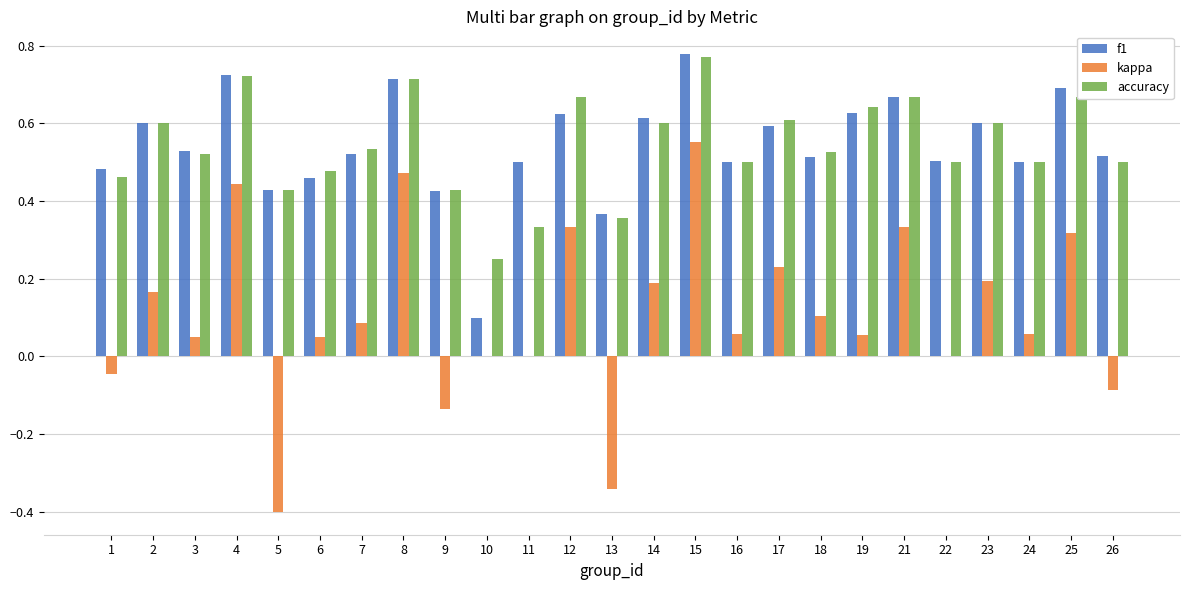

What is the sum of all accuracy values?

13.6